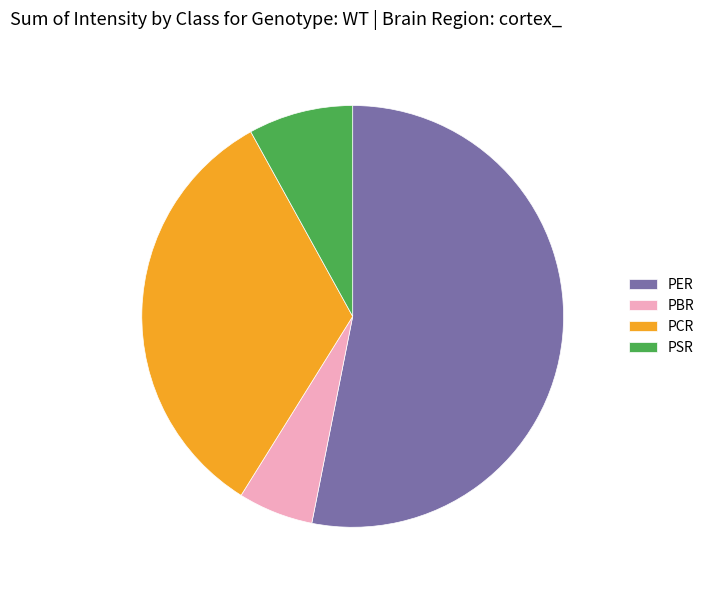

The PSR slice represents 2% of the pie. True or false?

False